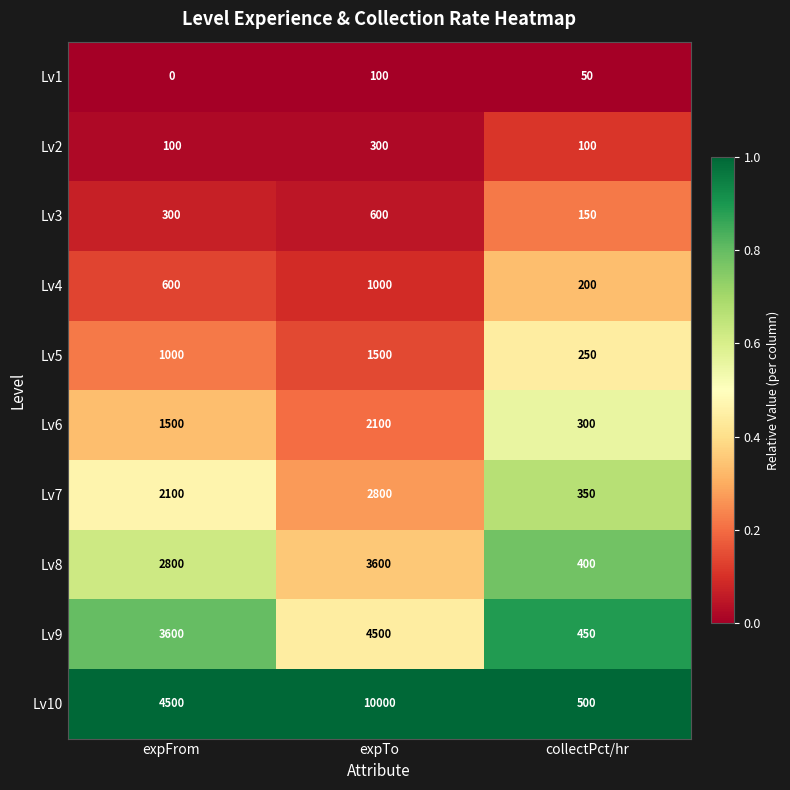

What value does the Lv5 series have at expFrom, to the nearest 10?

1000